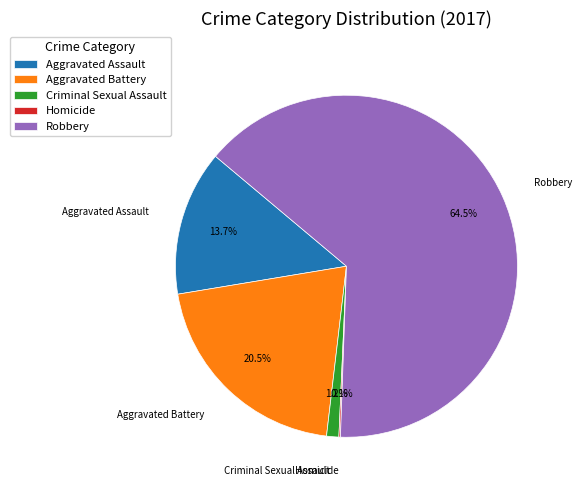

What is the largest slice in the pie chart?

Robbery